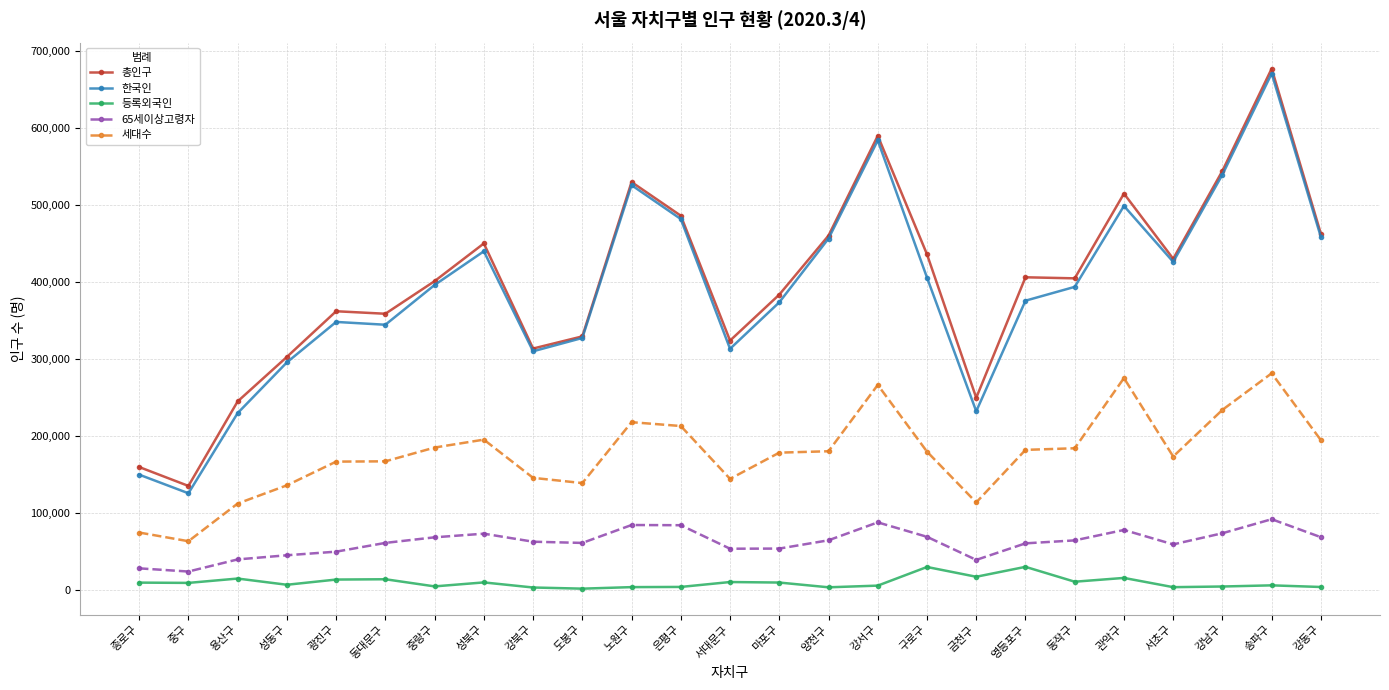

Which series has the largest range (max minus min)?

한국인